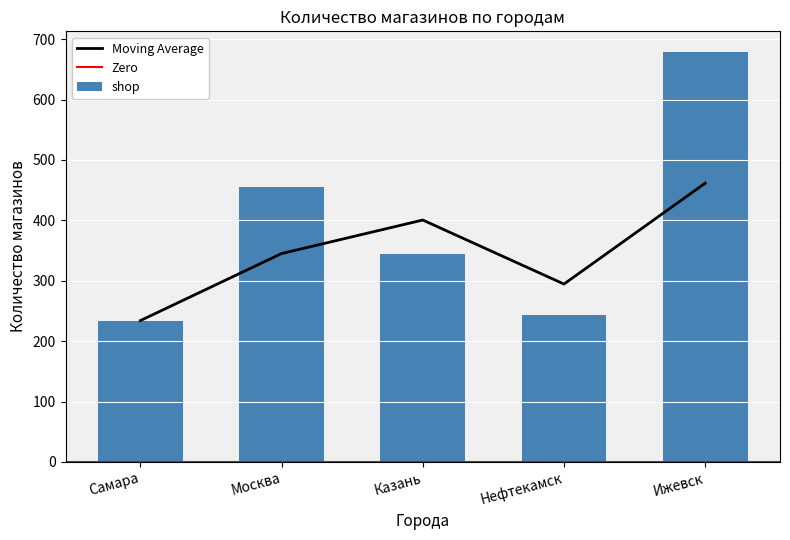

Approximately how many times larger is the value at Самара compared to Нефтекамск?

1.0